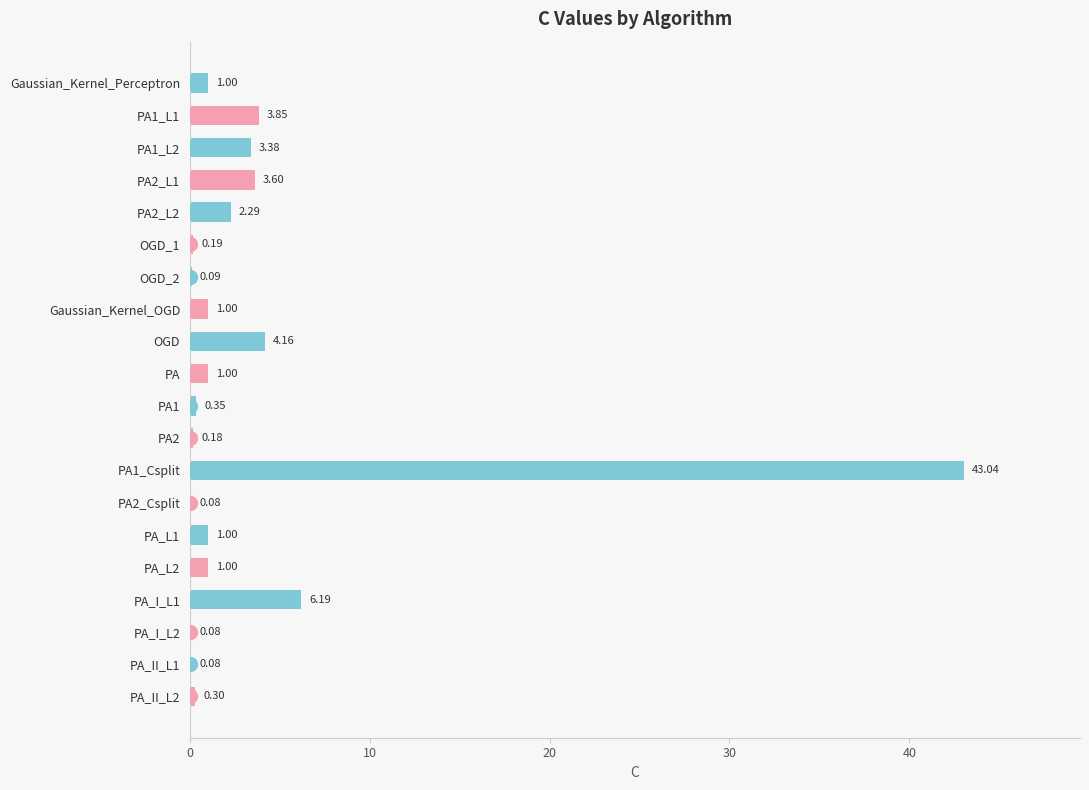

Which has a higher value, PA or PA_II_L2?

PA